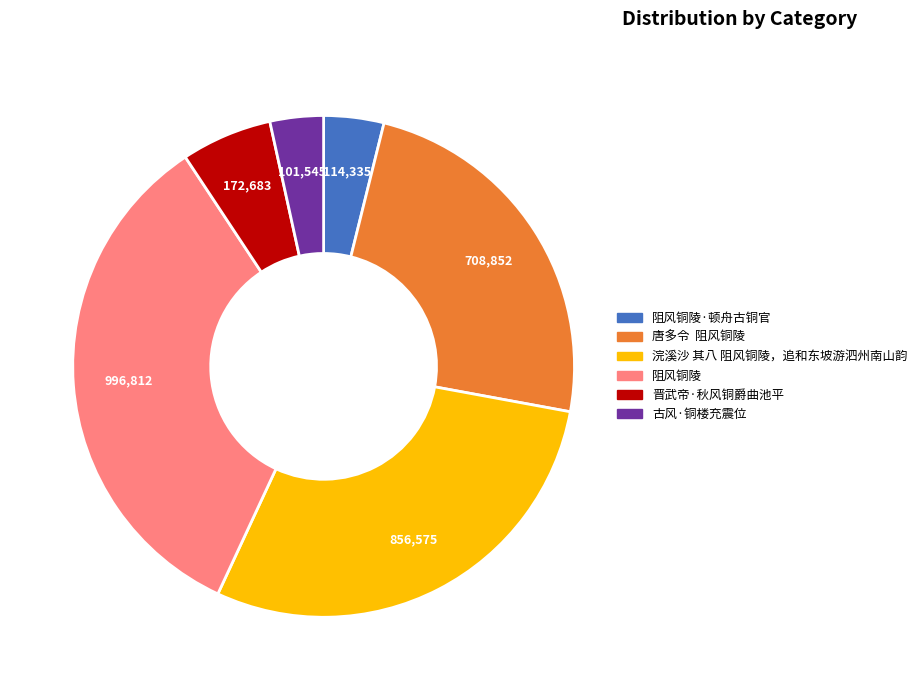

Is there a majority slice in this chart?

No